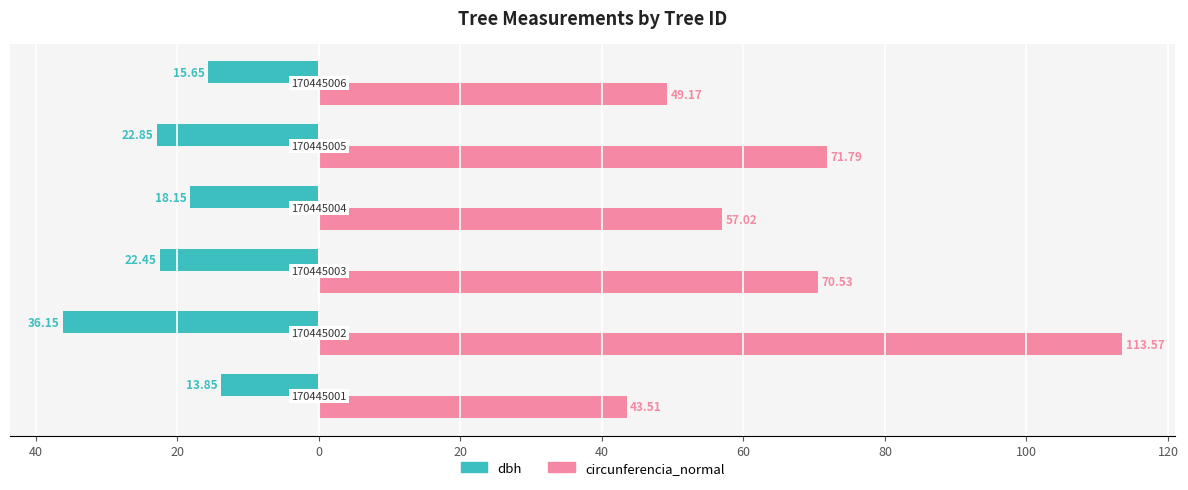

What are all the series names shown in the legend?

dbh, circunferencia_normal